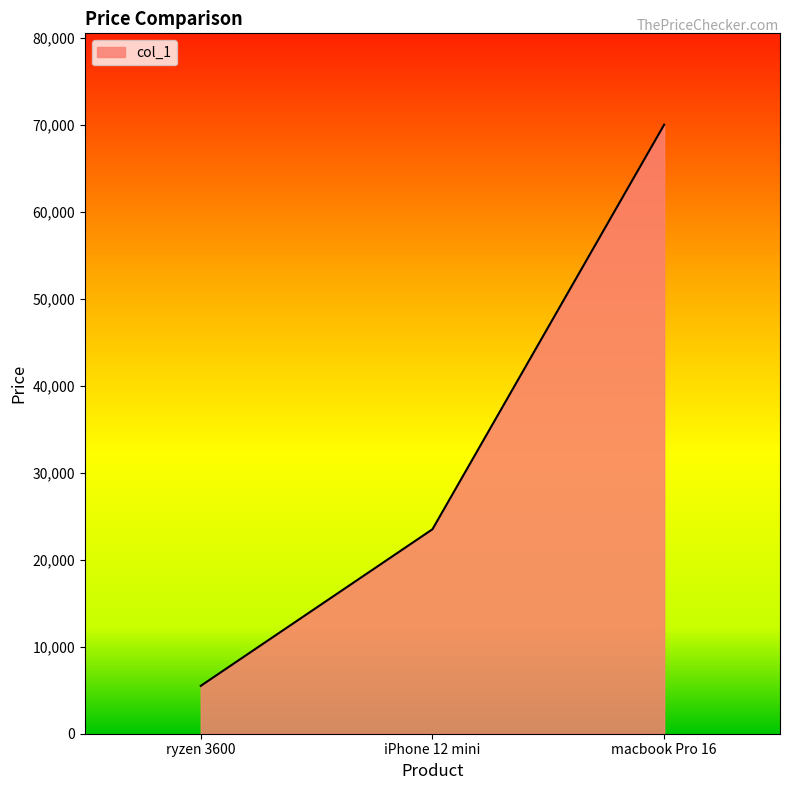

What is the minimum value shown in the chart?

5500